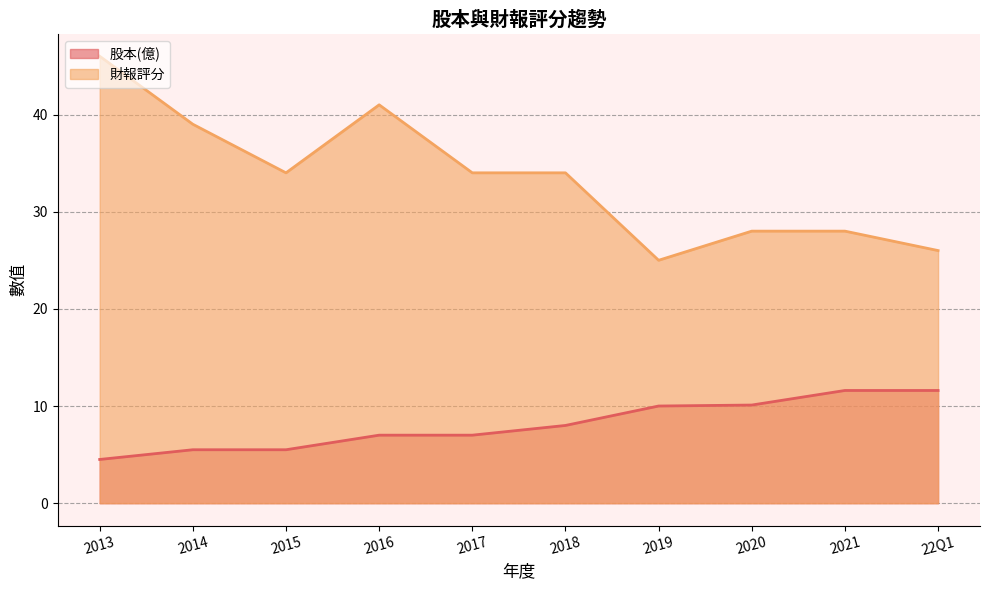

How many lines are shown in the chart?

2